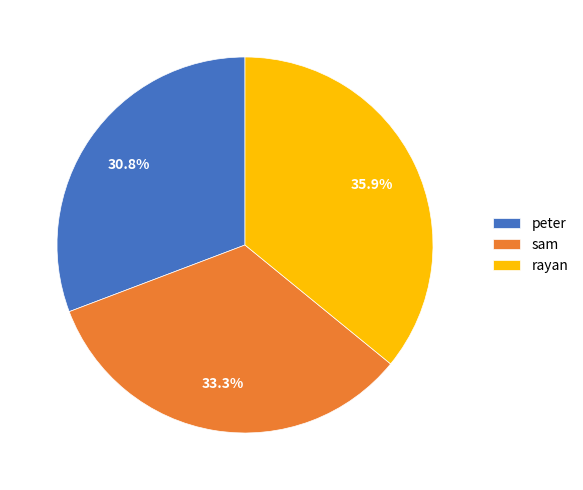

Which has a higher value, sam or rayan?

rayan